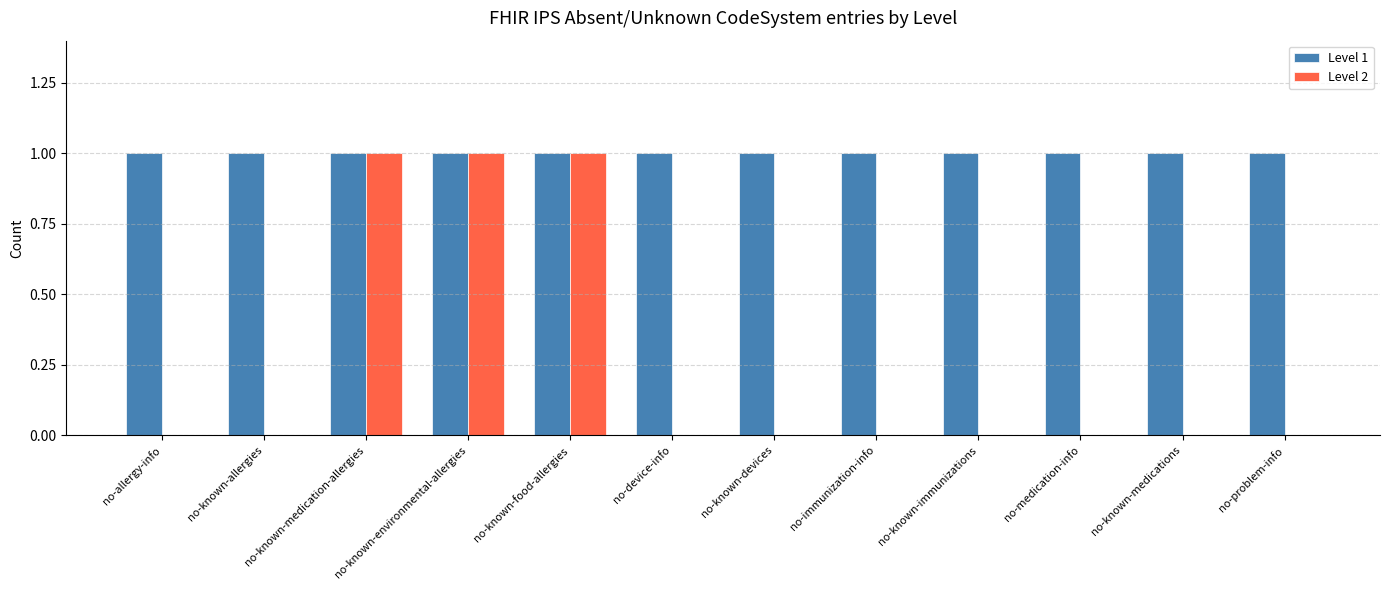

Is it true that Level 1 equals 1 at no-known-medication-allergies?

True